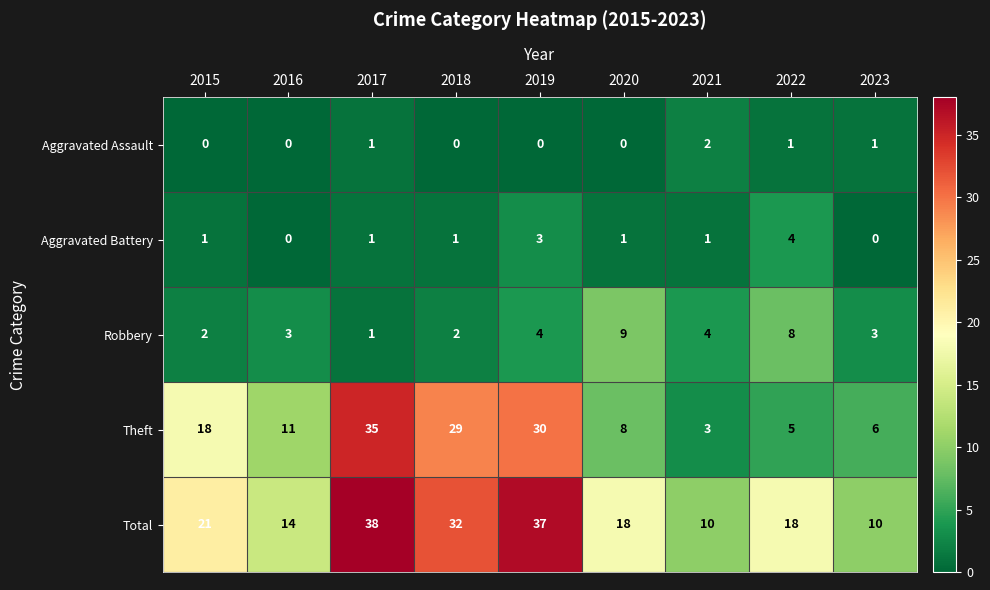

What is the sum of all Total values?

198